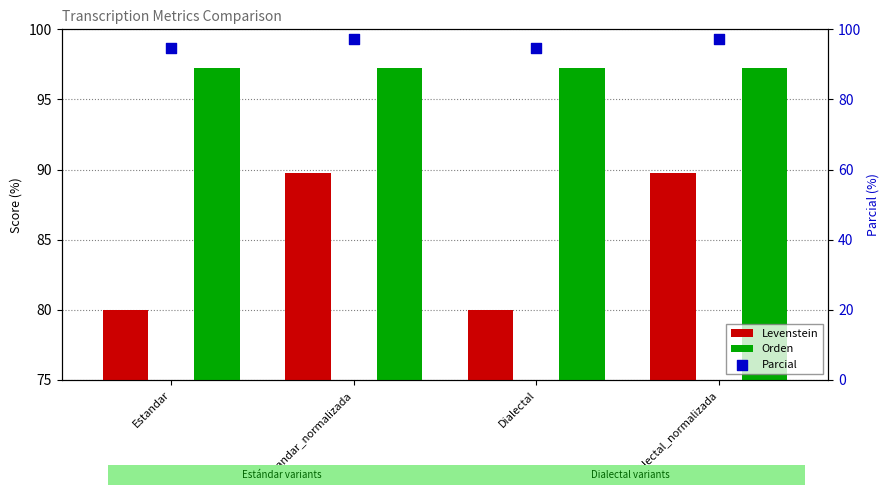

At how many categories does at least one series exceed 84?

4